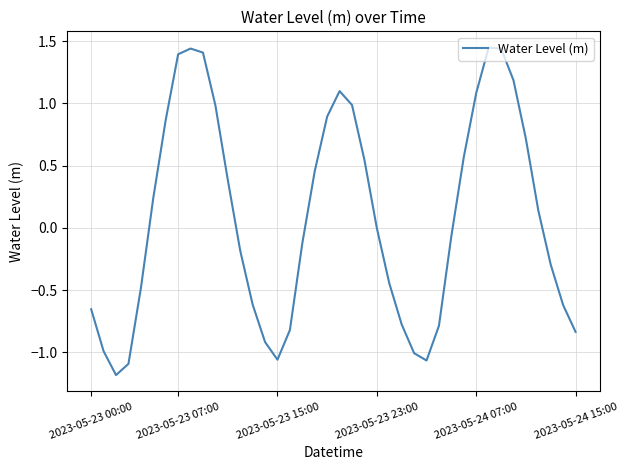

What is the minimum value shown in the chart?

-1.2